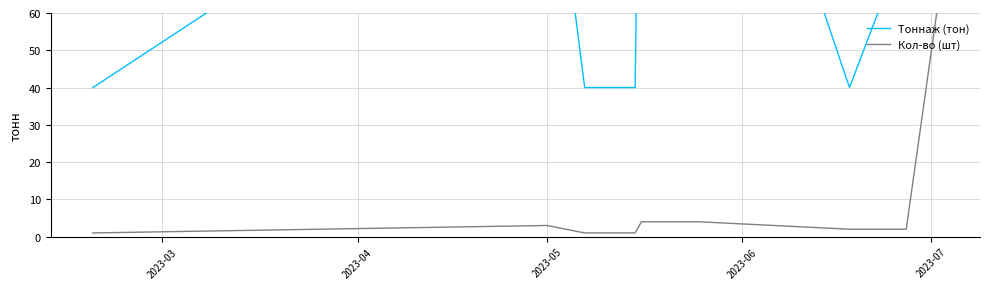

What is the maximum value shown in the chart?

2480